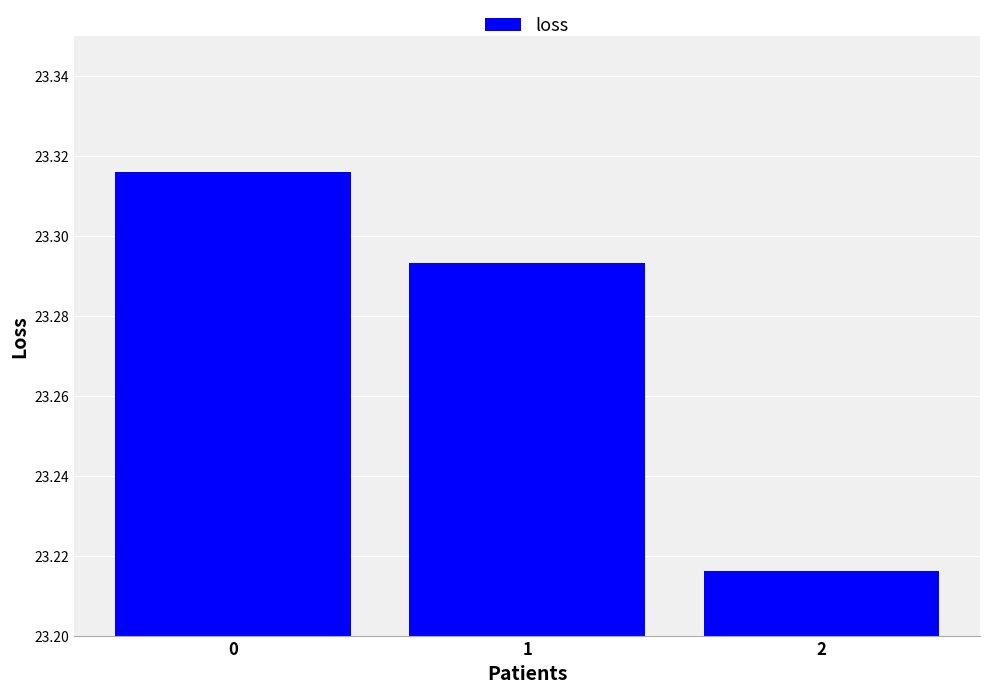

The value at 0 is 41.4. True or false?

False